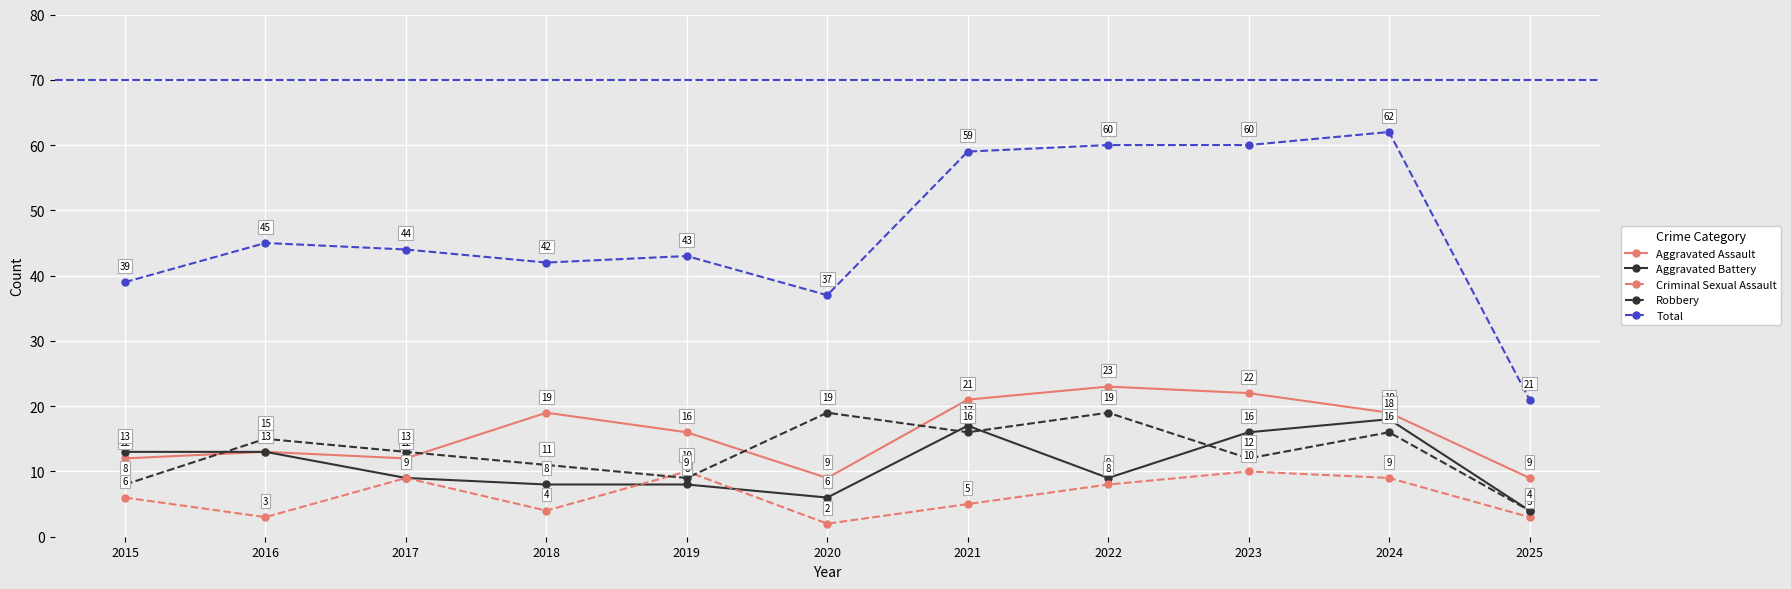

Is the value of Total at 2021 greater than the value of Aggravated Assault at 2016?

Yes